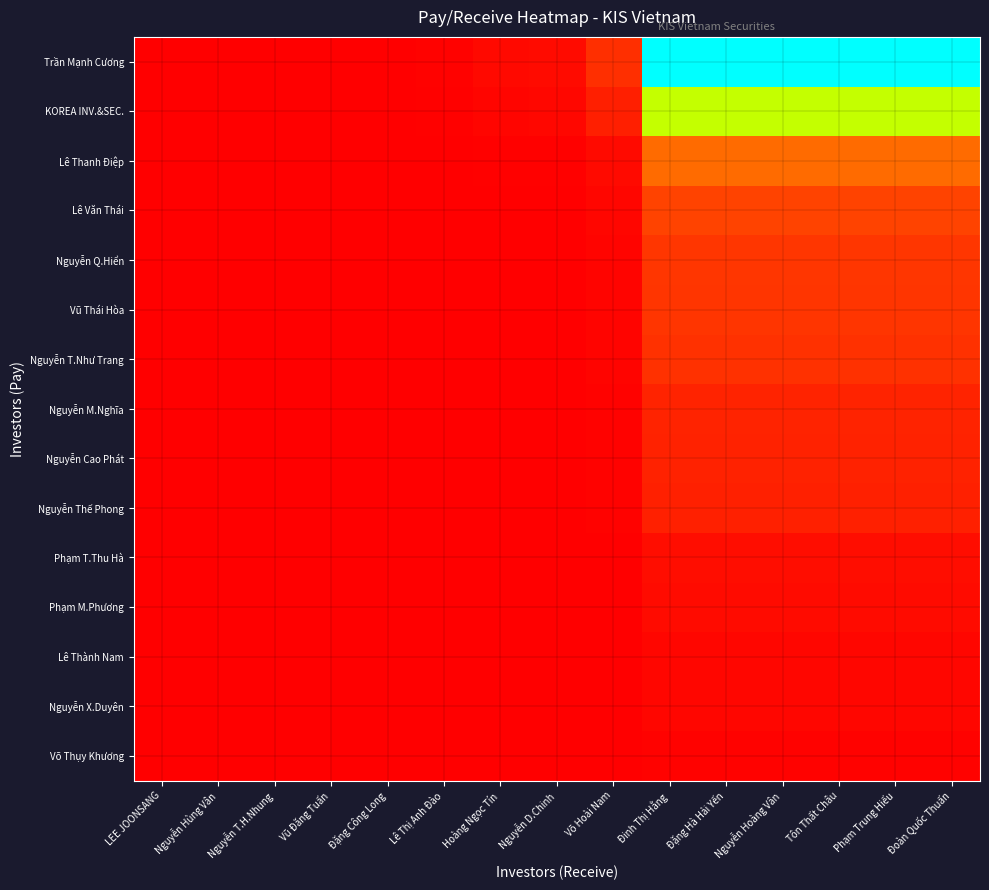

Reading left to right, what are all the values shown in this chart?

Trần Mạnh Cương: LEE JOONSANG=0.4	Nguyễn Hùng Vân=3.1	Nguyễn T.H.Nhung=4.5	Vũ Đăng Tuấn=6.6	Đặng Công Long=47.8	Lê Thị Anh Đào=123.0	Hoàng Ngọc Tín=344.4	Nguyễn D.Chinh=430.5	Võ Hoài Nam=1721.8	Đinh Thị Hằng=17220.0	Đặng Hà Hải Yến=17220.0	Nguyễn Hoàng Vân=17220.0	Tôn Thất Châu=17220.0	Phạm Trung Hiếu=17220.0	Đoàn Quốc Thuấn=17220.0
KOREA INV.&SEC.: LEE JOONSANG=0.2	Nguyễn Hùng Vân=2.0	Nguyễn T.H.Nhung=3.0	Vũ Đăng Tuấn=4.4	Đặng Công Long=32.0	Lê Thị Anh Đào=82.3	Hoàng Ngọc Tín=230.4	Nguyễn D.Chinh=288.0	Võ Hoài Nam=1151.9	Đinh Thị Hằng=11520.0	Đặng Hà Hải Yến=11520.0	Nguyễn Hoàng Vân=11520.0	Tôn Thất Châu=11520.0	Phạm Trung Hiếu=11520.0	Đoàn Quốc Thuấn=11520.0
Lê Thanh Điệp: LEE JOONSANG=0.1	Nguyễn Hùng Vân=0.7	Nguyễn T.H.Nhung=1.0	Vũ Đăng Tuấn=1.5	Đặng Công Long=10.7	Lê Thị Anh Đào=27.6	Hoàng Ngọc Tín=77.4	Nguyễn D.Chinh=96.7	Võ Hoài Nam=387.0	Đinh Thị Hằng=3870.0	Đặng Hà Hải Yến=3870.0	Nguyễn Hoàng Vân=3870.0	Tôn Thất Châu=3870.0	Phạm Trung Hiếu=3870.0	Đoàn Quốc Thuấn=3870.0
Lê Văn Thái: LEE JOONSANG=0.1	Nguyễn Hùng Vân=0.4	Nguyễn T.H.Nhung=0.6	Vũ Đăng Tuấn=0.9	Đặng Công Long=6.7	Lê Thị Anh Đào=17.4	Hoàng Ngọc Tín=48.6	Nguyễn D.Chinh=60.7	Võ Hoài Nam=243.0	Đinh Thị Hằng=2430.0	Đặng Hà Hải Yến=2430.0	Nguyễn Hoàng Vân=2430.0	Tôn Thất Châu=2430.0	Phạm Trung Hiếu=2430.0	Đoàn Quốc Thuấn=2430.0
Nguyễn Q.Hiển: LEE JOONSANG=0.0	Nguyễn Hùng Vân=0.4	Nguyễn T.H.Nhung=0.5	Vũ Đăng Tuấn=0.8	Đặng Công Long=5.5	Lê Thị Anh Đào=14.1	Hoàng Ngọc Tín=39.4	Nguyễn D.Chinh=49.2	Võ Hoài Nam=197.0	Đinh Thị Hằng=1970.0	Đặng Hà Hải Yến=1970.0	Nguyễn Hoàng Vân=1970.0	Tôn Thất Châu=1970.0	Phạm Trung Hiếu=1970.0	Đoàn Quốc Thuấn=1970.0
Vũ Thái Hòa: LEE JOONSANG=0.0	Nguyễn Hùng Vân=0.3	Nguyễn T.H.Nhung=0.5	Vũ Đăng Tuấn=0.7	Đặng Công Long=5.3	Lê Thị Anh Đào=13.7	Hoàng Ngọc Tín=38.4	Nguyễn D.Chinh=48.0	Võ Hoài Nam=192.0	Đinh Thị Hằng=1920.0	Đặng Hà Hải Yến=1920.0	Nguyễn Hoàng Vân=1920.0	Tôn Thất Châu=1920.0	Phạm Trung Hiếu=1920.0	Đoàn Quốc Thuấn=1920.0
Nguyễn T.Như Trang: LEE JOONSANG=0.0	Nguyễn Hùng Vân=0.3	Nguyễn T.H.Nhung=0.5	Vũ Đăng Tuấn=0.7	Đặng Công Long=5.0	Lê Thị Anh Đào=12.9	Hoàng Ngọc Tín=36.0	Nguyễn D.Chinh=45.0	Võ Hoài Nam=180.0	Đinh Thị Hằng=1800.0	Đặng Hà Hải Yến=1800.0	Nguyễn Hoàng Vân=1800.0	Tôn Thất Châu=1800.0	Phạm Trung Hiếu=1800.0	Đoàn Quốc Thuấn=1800.0
Nguyễn M.Nghĩa: LEE JOONSANG=0.0	Nguyễn Hùng Vân=0.2	Nguyễn T.H.Nhung=0.3	Vũ Đăng Tuấn=0.5	Đặng Công Long=3.6	Lê Thị Anh Đào=9.1	Hoàng Ngọc Tín=25.6	Nguyễn D.Chinh=32.0	Võ Hoài Nam=128.0	Đinh Thị Hằng=1280.0	Đặng Hà Hải Yến=1280.0	Nguyễn Hoàng Vân=1280.0	Tôn Thất Châu=1280.0	Phạm Trung Hiếu=1280.0	Đoàn Quốc Thuấn=1280.0
Nguyễn Cao Phát: LEE JOONSANG=0.0	Nguyễn Hùng Vân=0.2	Nguyễn T.H.Nhung=0.3	Vũ Đăng Tuấn=0.5	Đặng Công Long=3.5	Lê Thị Anh Đào=8.9	Hoàng Ngọc Tín=25.0	Nguyễn D.Chinh=31.2	Võ Hoài Nam=125.0	Đinh Thị Hằng=1250.0	Đặng Hà Hải Yến=1250.0	Nguyễn Hoàng Vân=1250.0	Tôn Thất Châu=1250.0	Phạm Trung Hiếu=1250.0	Đoàn Quốc Thuấn=1250.0
Nguyễn Thế Phong: LEE JOONSANG=0.0	Nguyễn Hùng Vân=0.2	Nguyễn T.H.Nhung=0.3	Vũ Đăng Tuấn=0.5	Đặng Công Long=3.3	Lê Thị Anh Đào=8.6	Hoàng Ngọc Tín=24.0	Nguyễn D.Chinh=30.0	Võ Hoài Nam=120.0	Đinh Thị Hằng=1200.0	Đặng Hà Hải Yến=1200.0	Nguyễn Hoàng Vân=1200.0	Tôn Thất Châu=1200.0	Phạm Trung Hiếu=1200.0	Đoàn Quốc Thuấn=1200.0
Phạm T.Thu Hà: LEE JOONSANG=0.0	Nguyễn Hùng Vân=0.1	Nguyễn T.H.Nhung=0.1	Vũ Đăng Tuấn=0.2	Đặng Công Long=1.4	Lê Thị Anh Đào=3.7	Hoàng Ngọc Tín=10.4	Nguyễn D.Chinh=13.0	Võ Hoài Nam=52.0	Đinh Thị Hằng=520.0	Đặng Hà Hải Yến=520.0	Nguyễn Hoàng Vân=520.0	Tôn Thất Châu=520.0	Phạm Trung Hiếu=520.0	Đoàn Quốc Thuấn=520.0
Phạm M.Phương: LEE JOONSANG=0.0	Nguyễn Hùng Vân=0.1	Nguyễn T.H.Nhung=0.1	Vũ Đăng Tuấn=0.2	Đặng Công Long=1.2	Lê Thị Anh Đào=3.1	Hoàng Ngọc Tín=8.6	Nguyễn D.Chinh=10.7	Võ Hoài Nam=43.0	Đinh Thị Hằng=430.0	Đặng Hà Hải Yến=430.0	Nguyễn Hoàng Vân=430.0	Tôn Thất Châu=430.0	Phạm Trung Hiếu=430.0	Đoàn Quốc Thuấn=430.0
Lê Thành Nam: LEE JOONSANG=0.0	Nguyễn Hùng Vân=0.0	Nguyễn T.H.Nhung=0.1	Vũ Đăng Tuấn=0.1	Đặng Công Long=0.7	Lê Thị Anh Đào=1.7	Hoàng Ngọc Tín=4.8	Nguyễn D.Chinh=6.0	Võ Hoài Nam=24.0	Đinh Thị Hằng=240.0	Đặng Hà Hải Yến=240.0	Nguyễn Hoàng Vân=240.0	Tôn Thất Châu=240.0	Phạm Trung Hiếu=240.0	Đoàn Quốc Thuấn=240.0
Nguyễn X.Duyên: LEE JOONSANG=0.0	Nguyễn Hùng Vân=0.0	Nguyễn T.H.Nhung=0.1	Vũ Đăng Tuấn=0.1	Đặng Công Long=0.7	Lê Thị Anh Đào=1.7	Hoàng Ngọc Tín=4.8	Nguyễn D.Chinh=6.0	Võ Hoài Nam=24.0	Đinh Thị Hằng=240.0	Đặng Hà Hải Yến=240.0	Nguyễn Hoàng Vân=240.0	Tôn Thất Châu=240.0	Phạm Trung Hiếu=240.0	Đoàn Quốc Thuấn=240.0
Võ Thụy Khương: LEE JOONSANG=0.0	Nguyễn Hùng Vân=0.0	Nguyễn T.H.Nhung=0.0	Vũ Đăng Tuấn=0.0	Đặng Công Long=0.3	Lê Thị Anh Đào=0.9	Hoàng Ngọc Tín=2.4	Nguyễn D.Chinh=3.0	Võ Hoài Nam=12.0	Đinh Thị Hằng=120.0	Đặng Hà Hải Yến=120.0	Nguyễn Hoàng Vân=120.0	Tôn Thất Châu=120.0	Phạm Trung Hiếu=120.0	Đoàn Quốc Thuấn=120.0